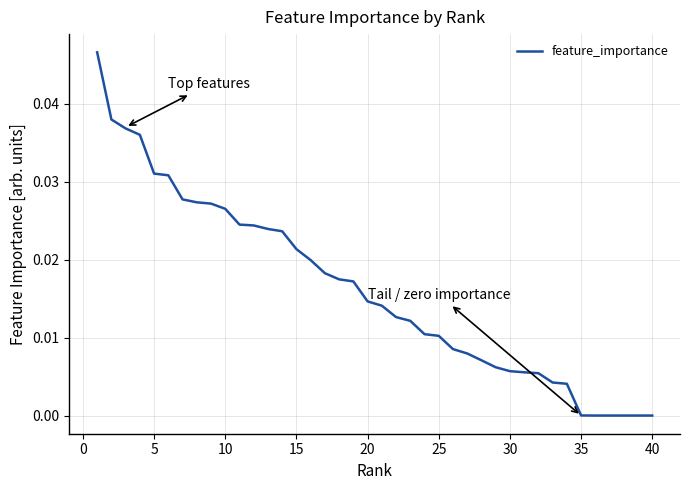

Where is the data nearest to the value 0?

35